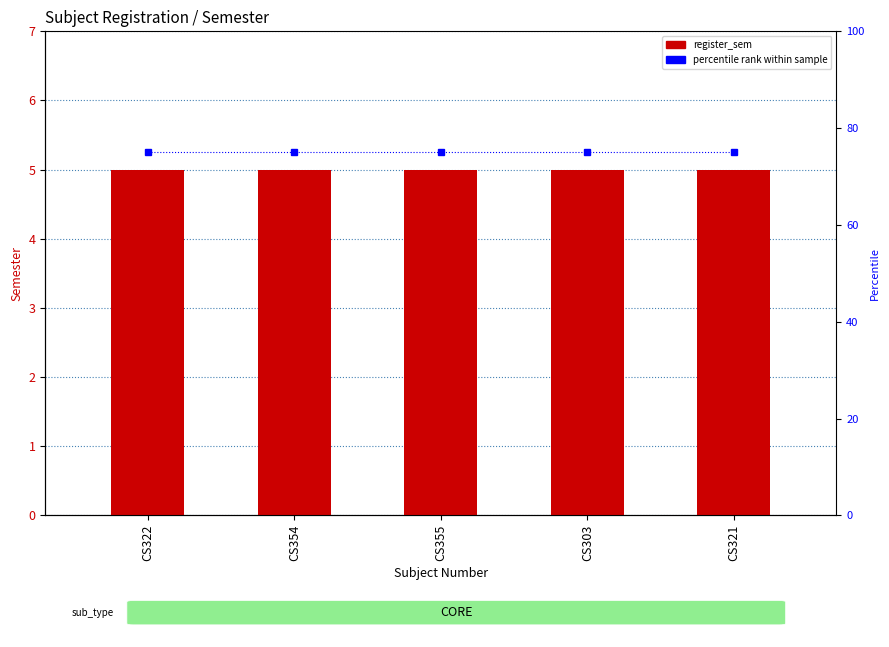

What is the sum of all register_sem values?

25